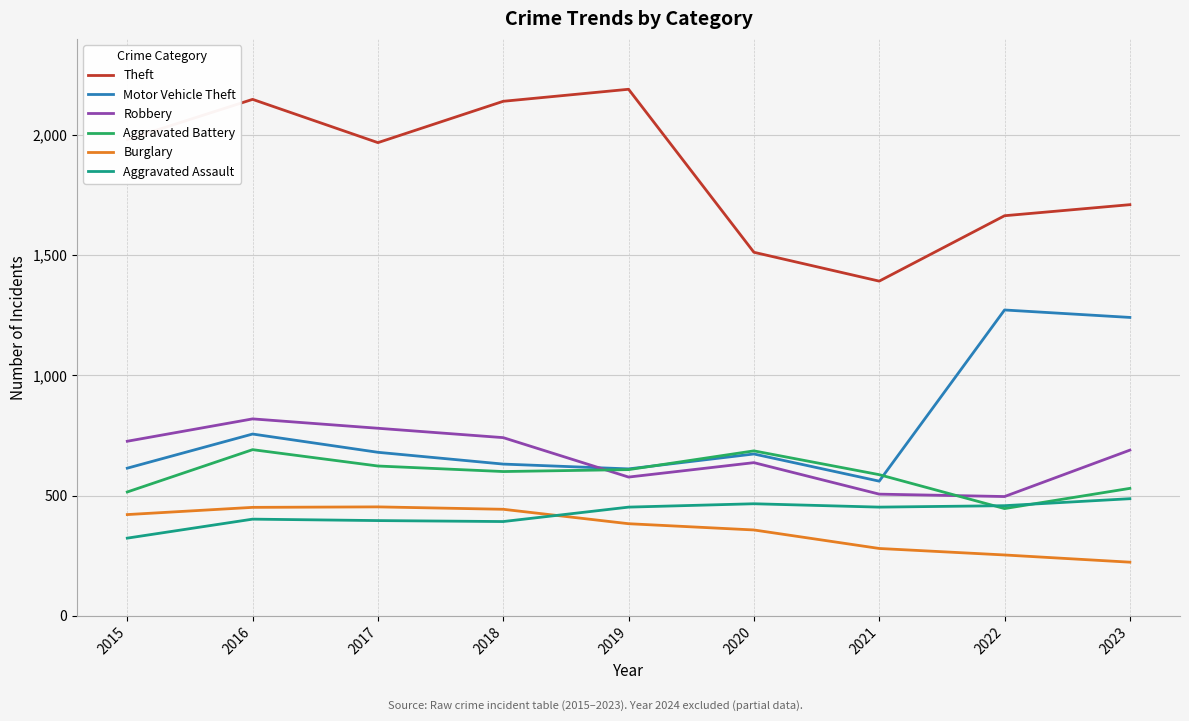

Where does the Burglary series first go above 383?

2015